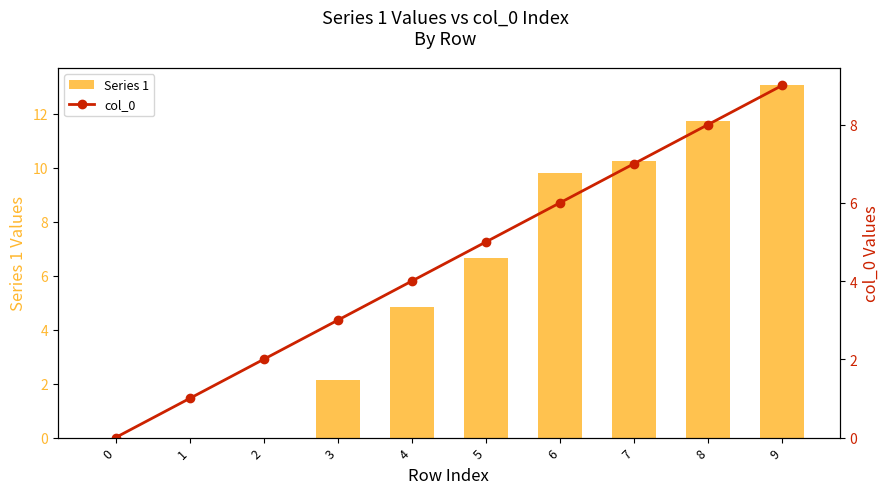

Rank the series by their maximum value, from highest to lowest.

Series 1, col_0